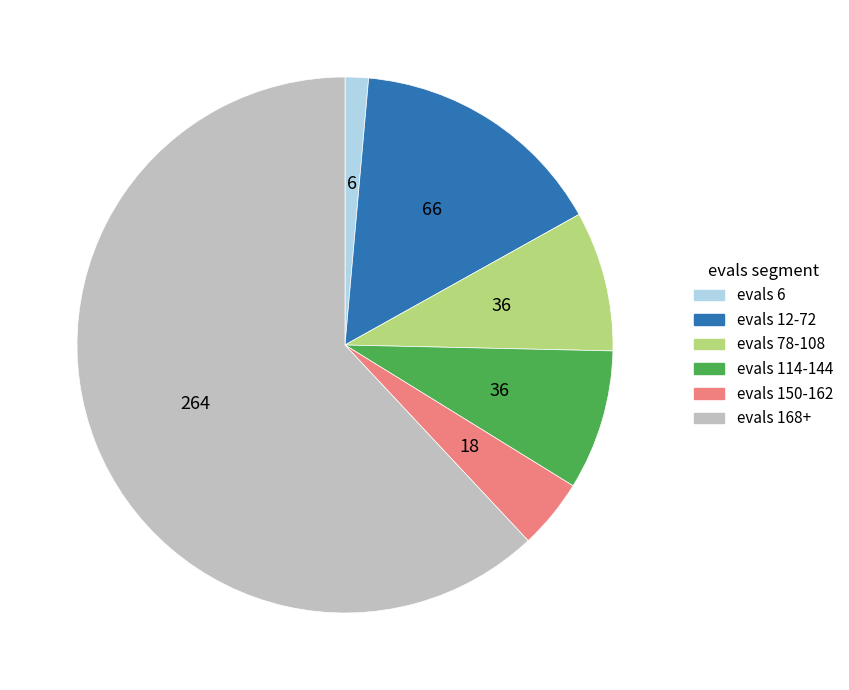

Is there any slice that represents more than half of the pie?

Yes